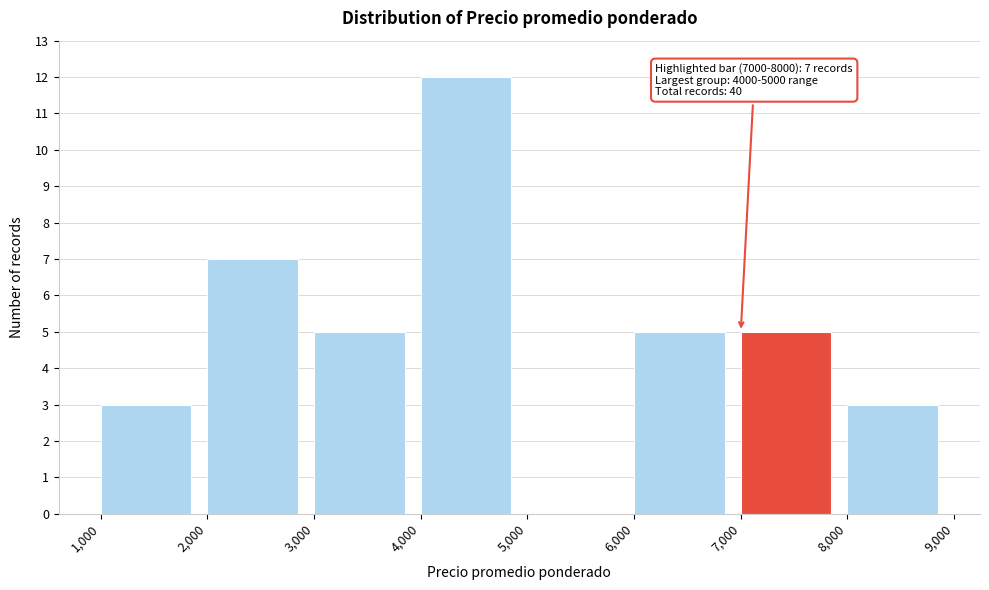

Over which range of the x-axis is the bar tallest?

4,000 to 5,000